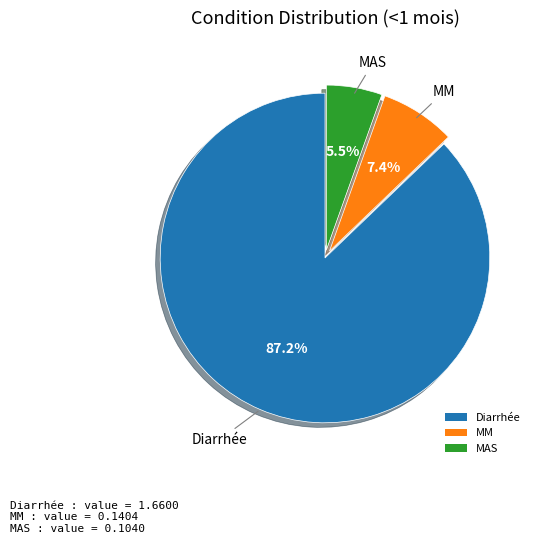

What percentage do Diarrhée and MAS together represent?

92.6%